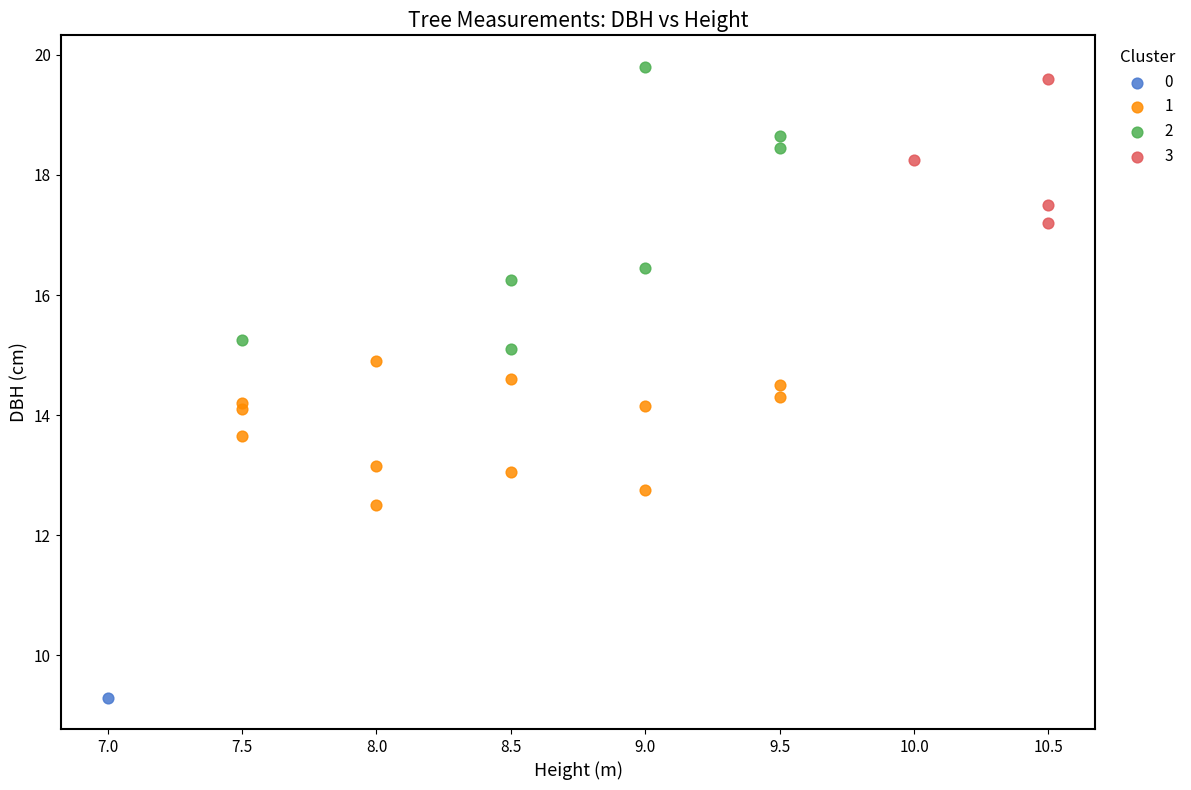

What are all the series names shown in the legend?

0, 1, 2, 3